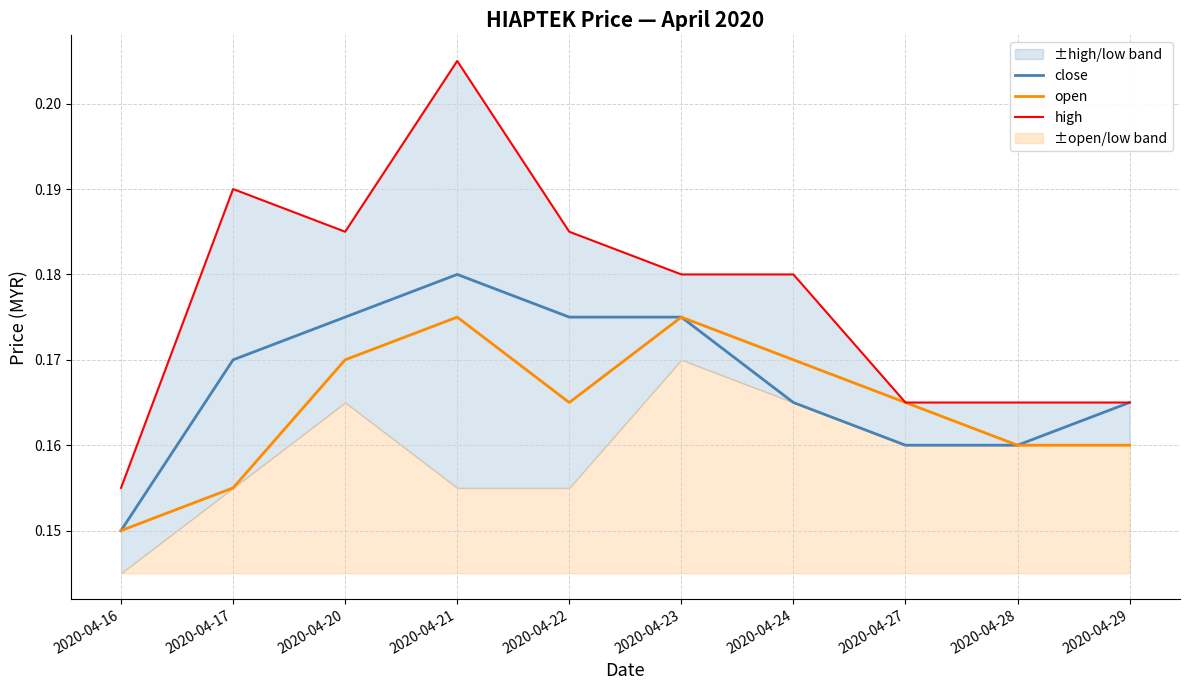

True or false: open and close intersect in this chart.

False